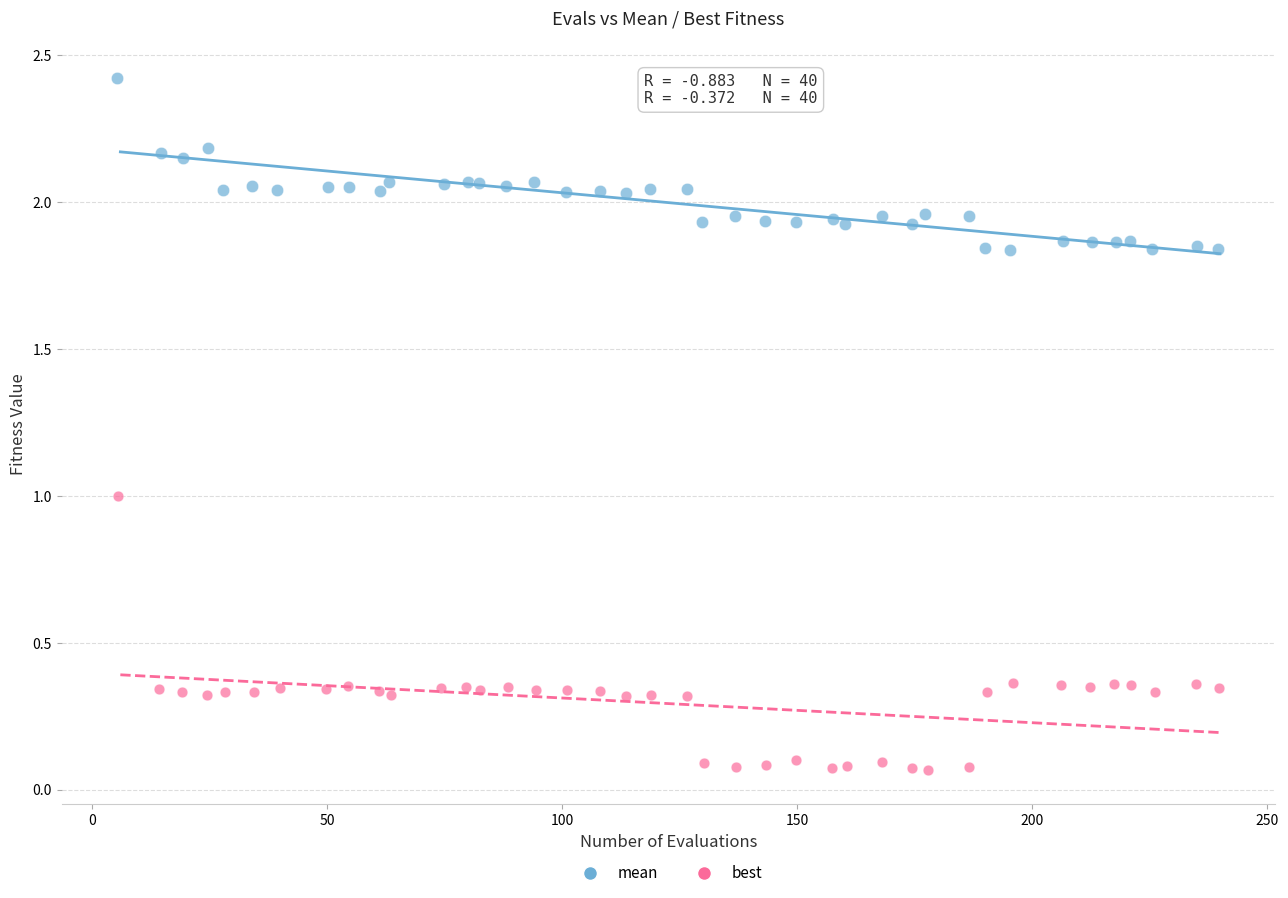

Which series reaches the maximum Y coordinate?

mean